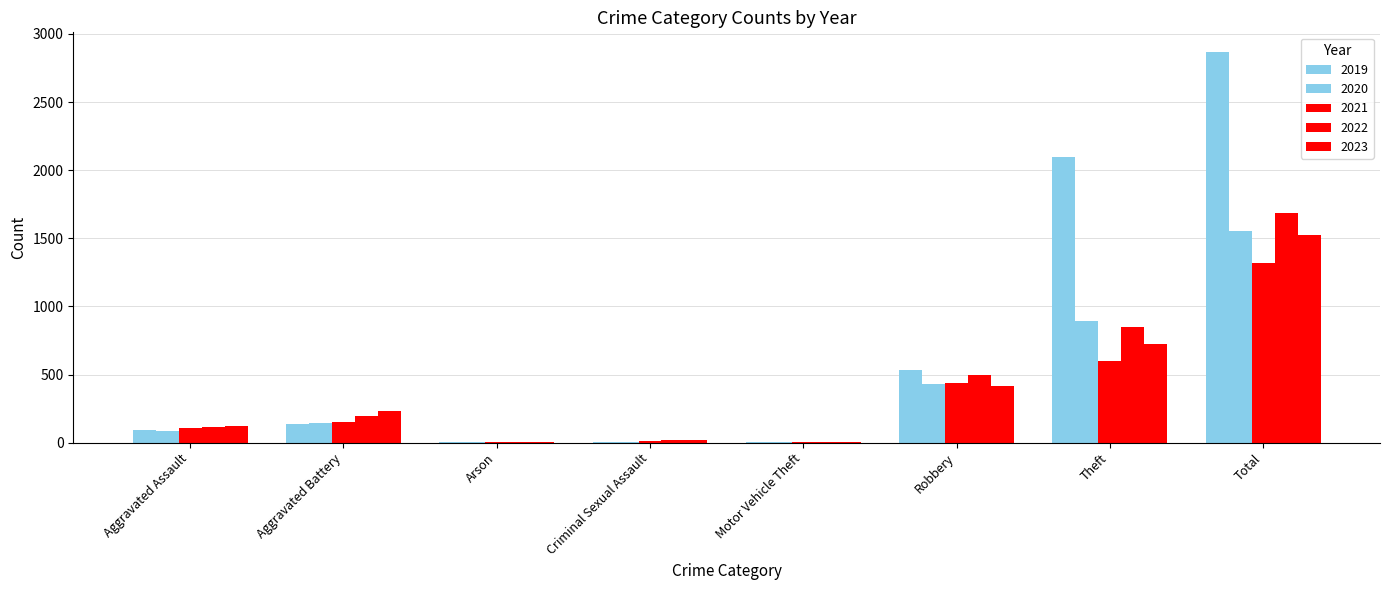

Does the chart contain stacked bars?

No